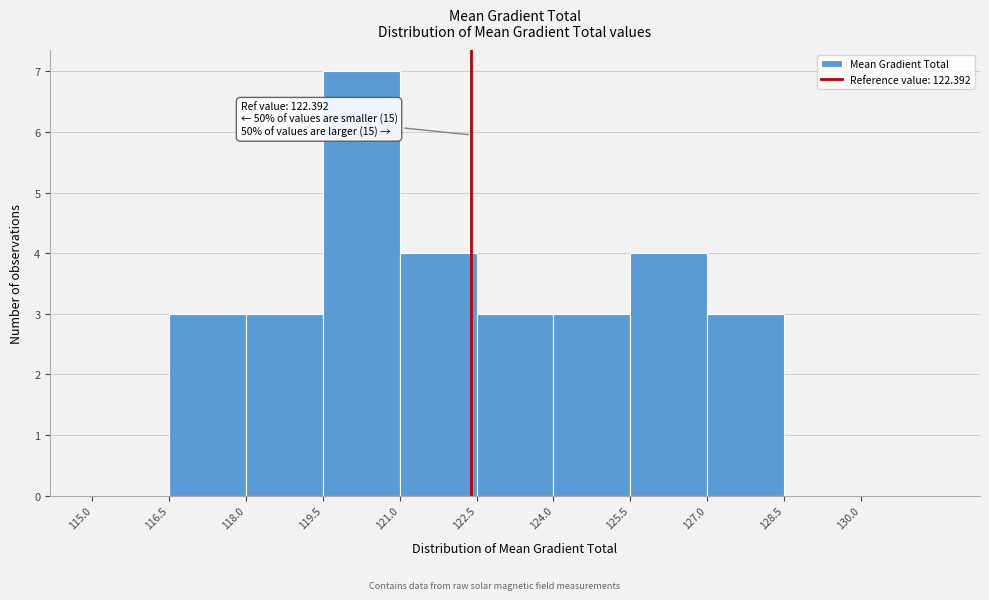

Over which range of the x-axis is the bar tallest?

119.5 to 121.0